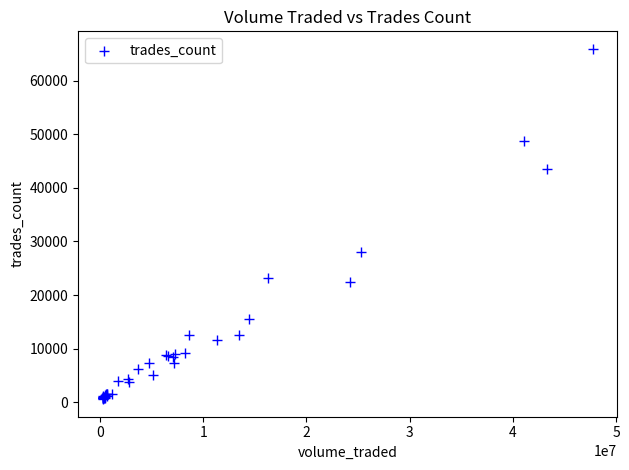

What Y value in the scatter plot is closest to 33248?

28035